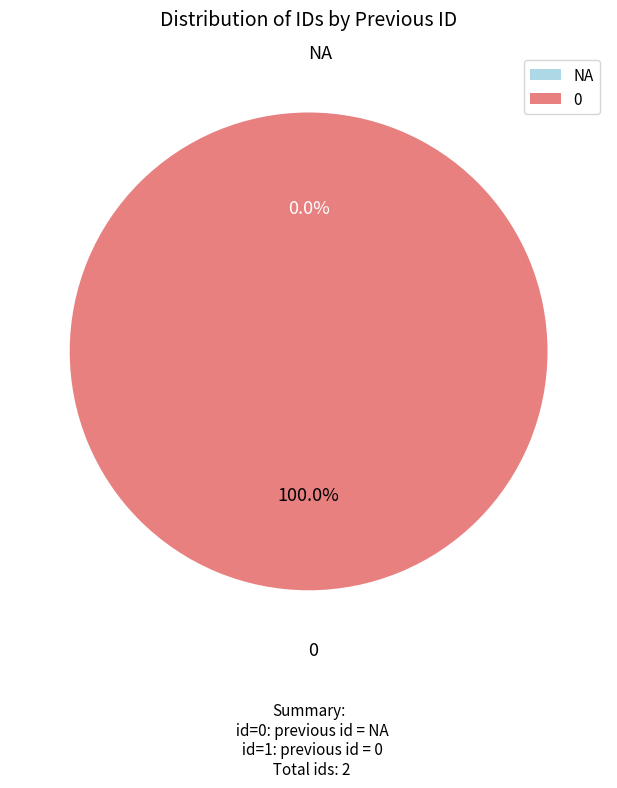

Is there a majority slice in this chart?

Yes